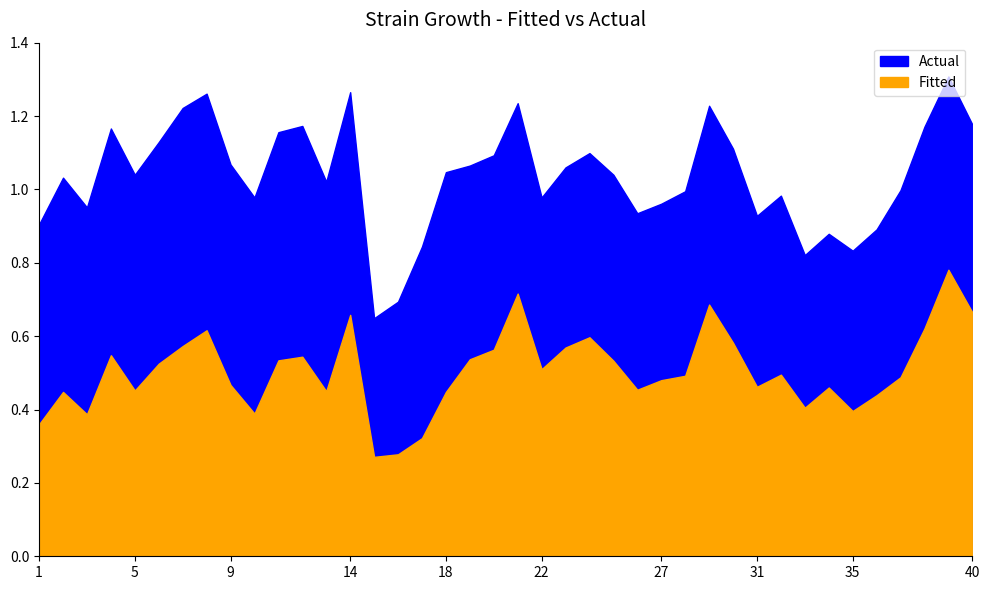

What is the minimum value shown in the chart?

0.3